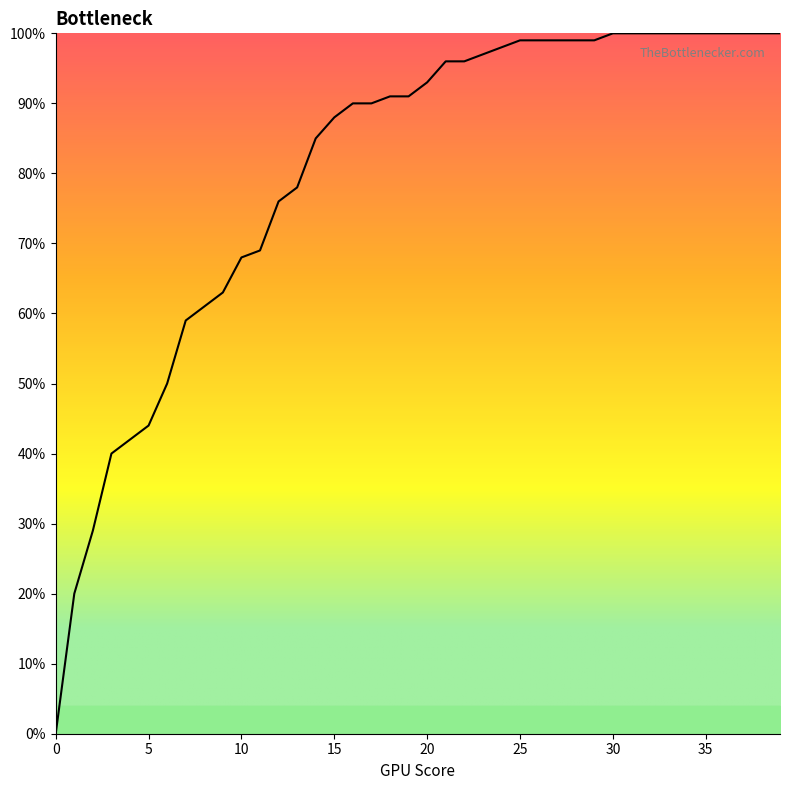

What is the value of the 9th point from the left?

0.6